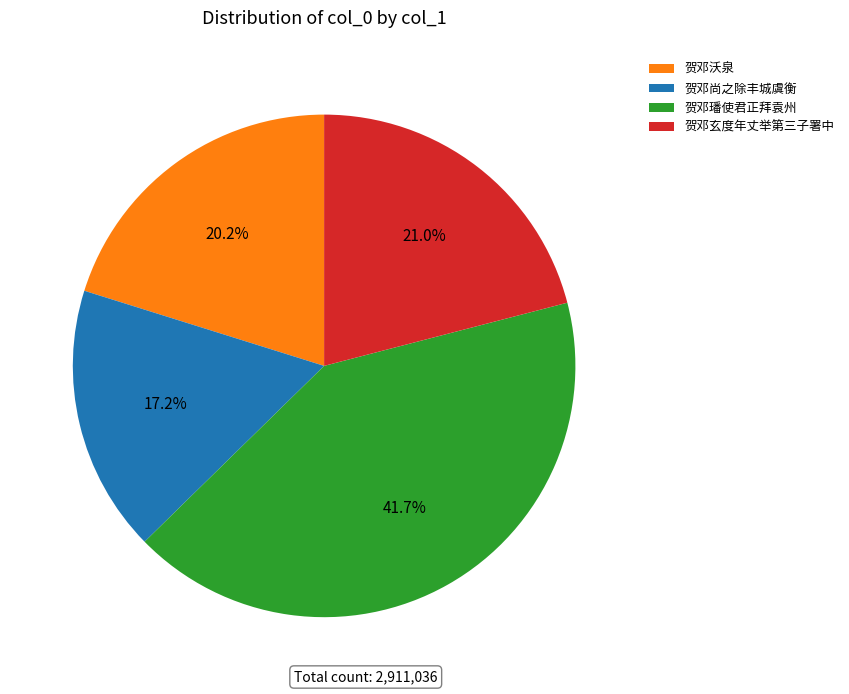

Which category has the smallest portion of the pie?

贺邓尚之除丰城虞衡